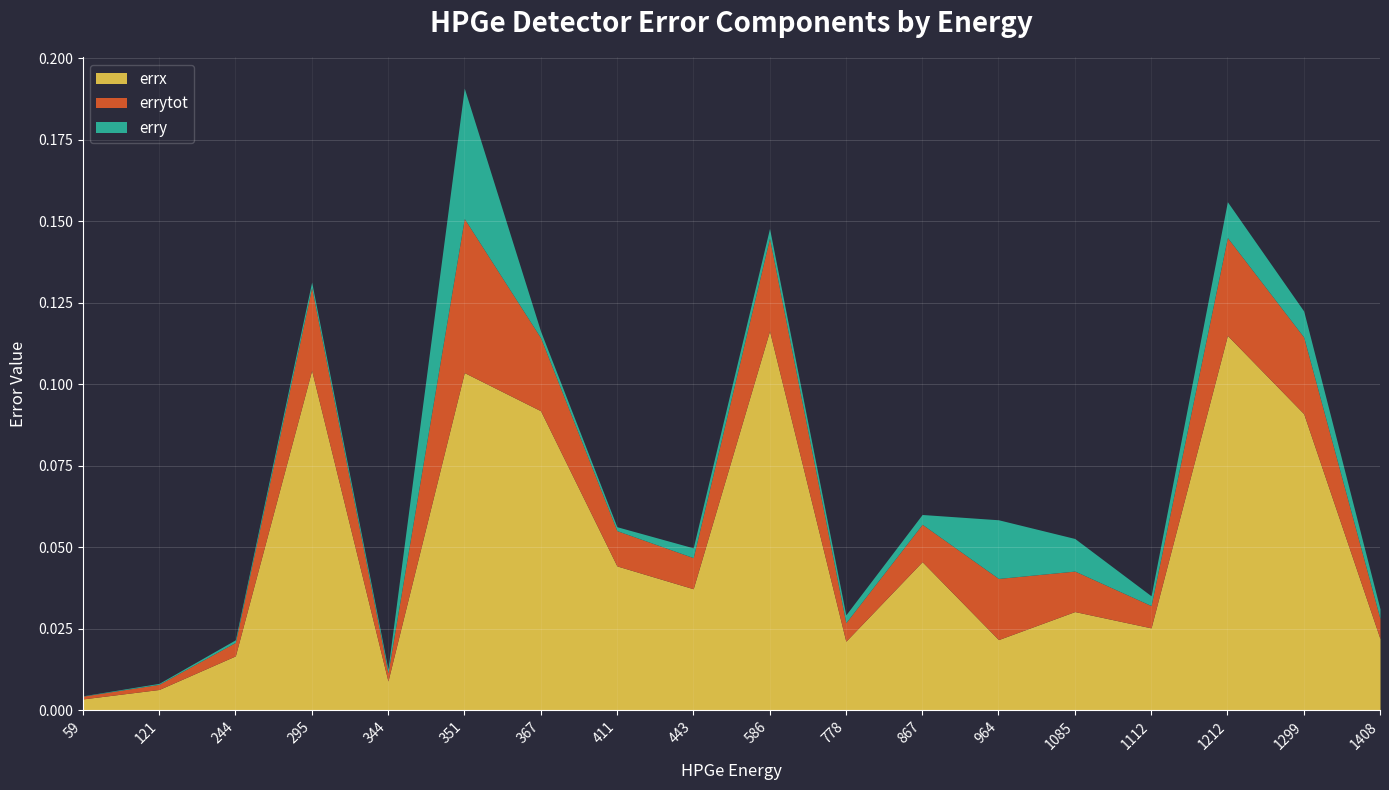

True or false: erry and errytot intersect in this chart.

False